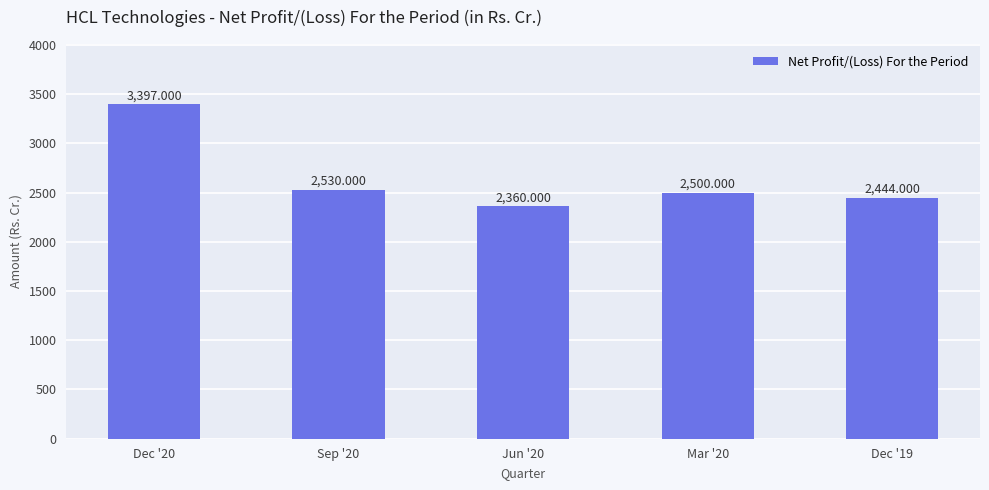

What is the label of the 1st bar from the left?

Dec '20